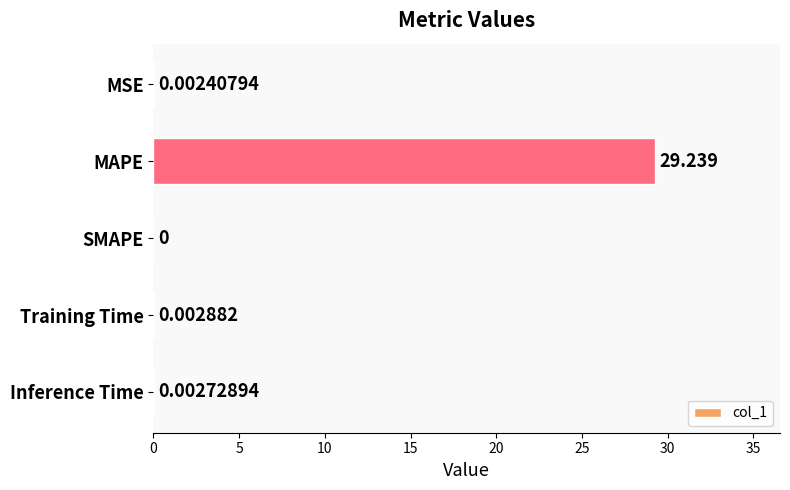

Which has a higher value, Training Time or MSE?

Training Time